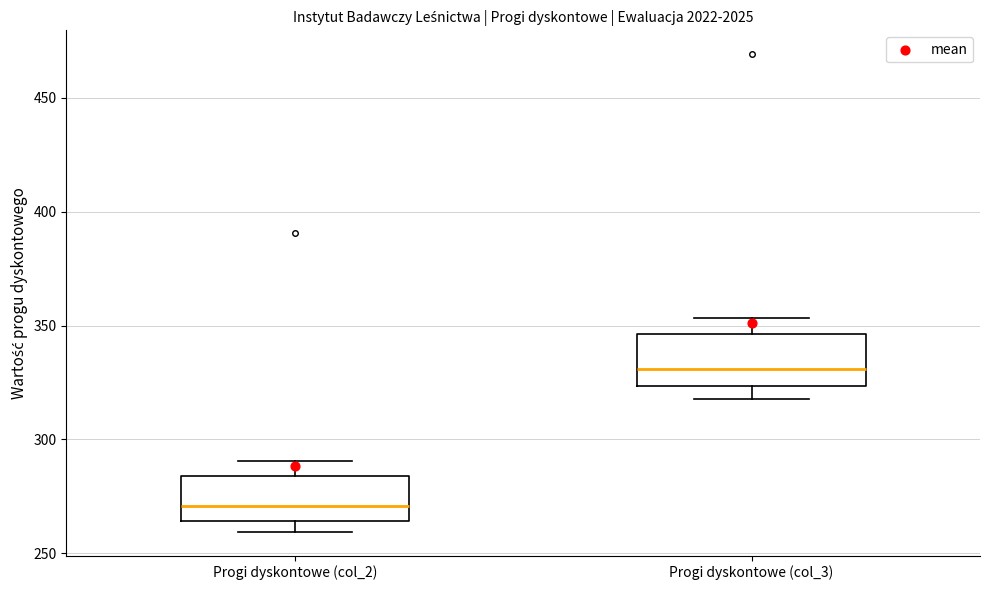

Reading left to right, read every box against the y-axis: the position of its median line, the range the box covers, and the ends of its whiskers. The values are not printed on the chart, so give them approximately, as read against the axis.

Progi dyskontowe (col_2): median 270, box 265 to 285, whiskers 260 to 290
Progi dyskontowe (col_3): median 330, box 325 to 345, whiskers 320 to 355